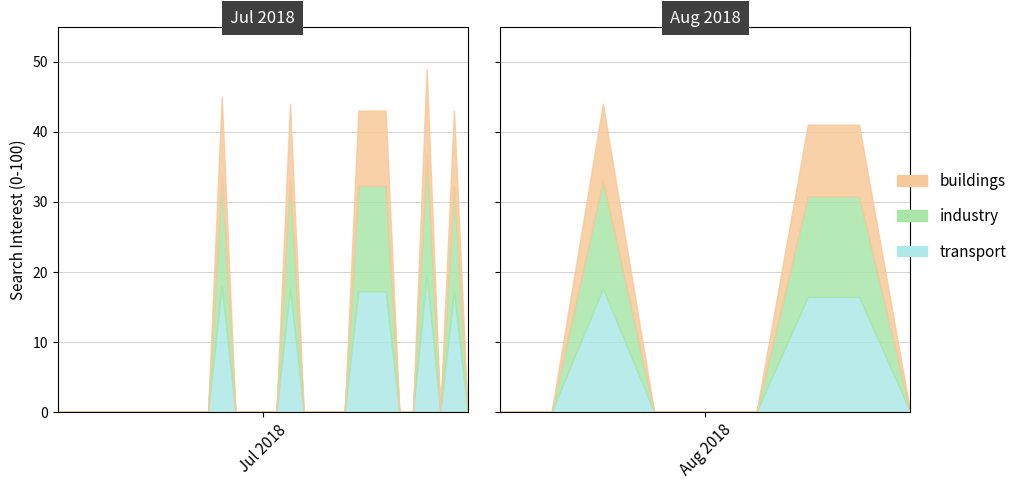

True or false: the data shows 0 at 2018/08/05.

True